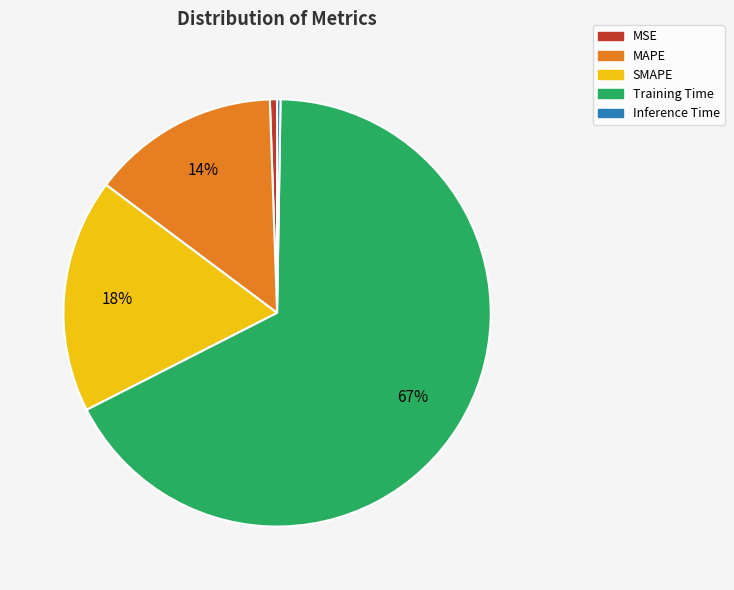

Does any single category account for the majority?

Yes